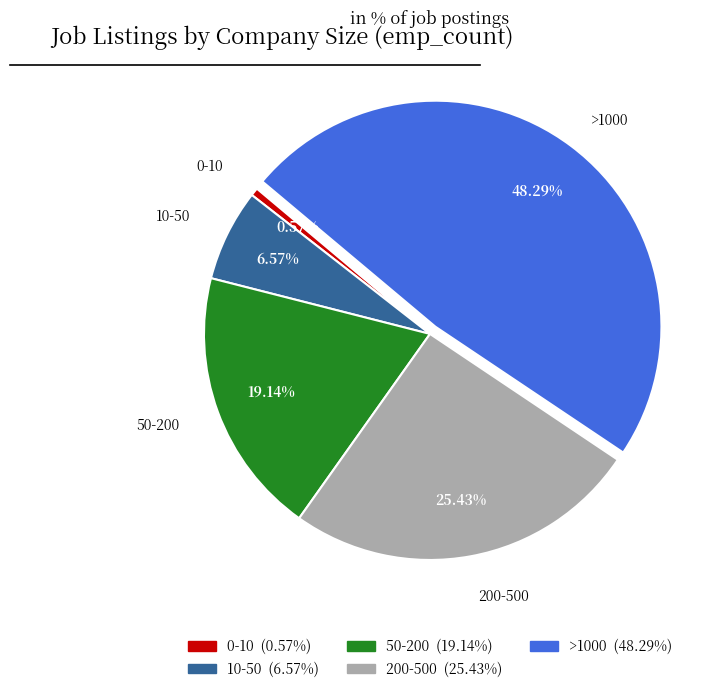

What percentage do 10-50 and >1000 together represent?

54.9%